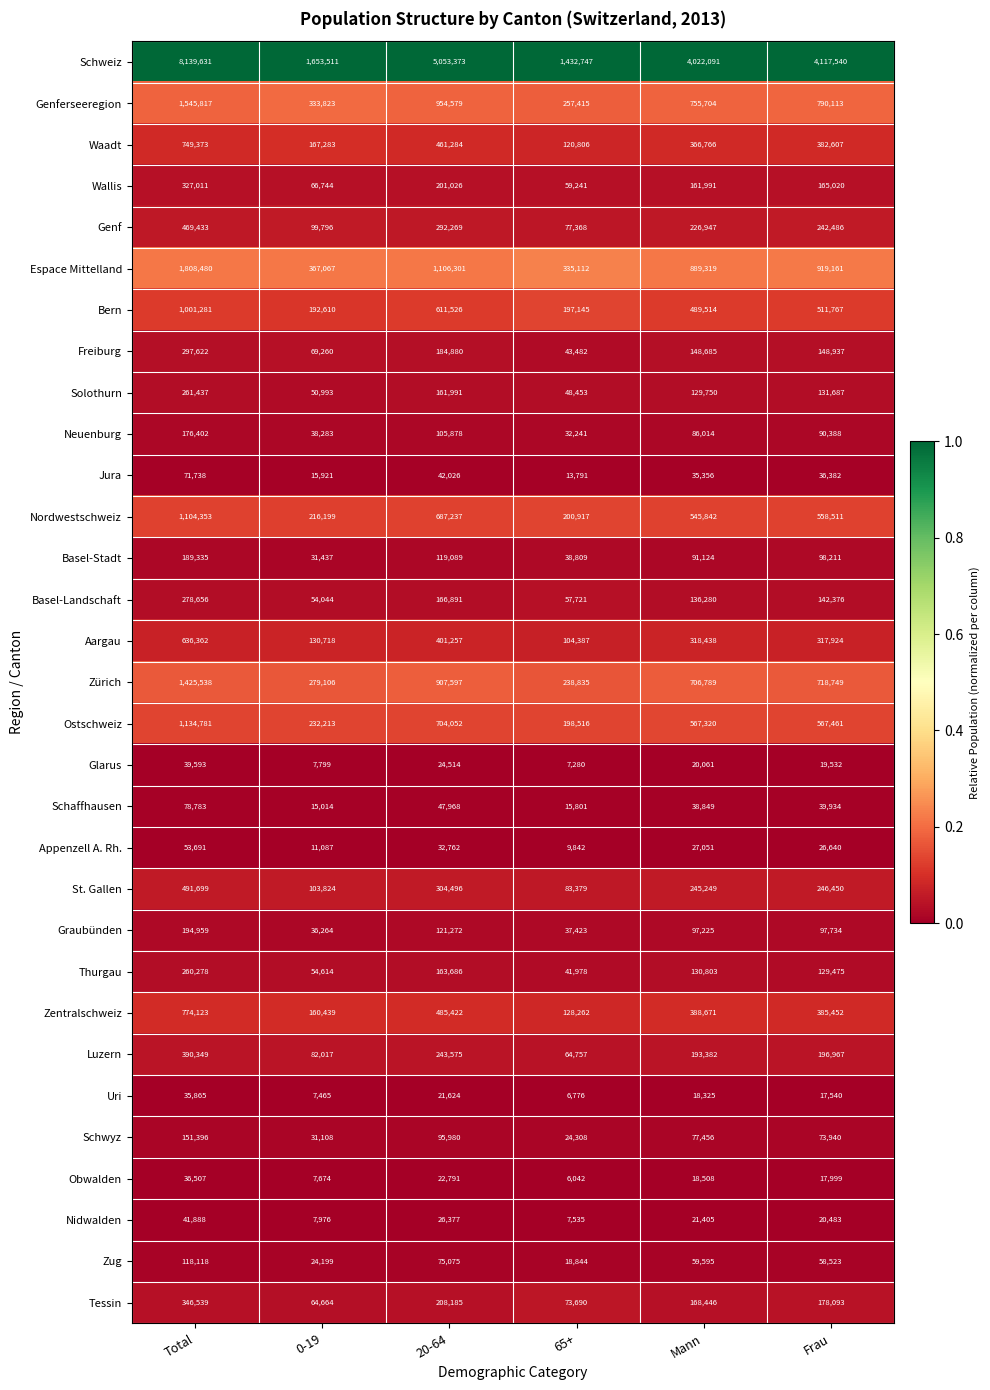

Which series has the largest range (max minus min)?

Schweiz